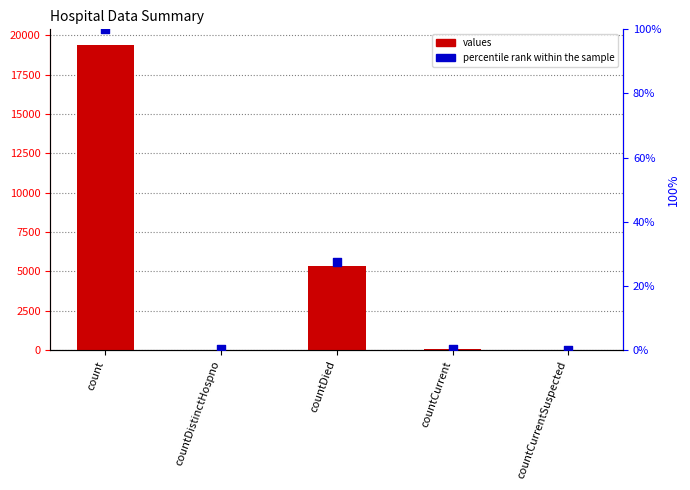

What is the total value across all series at countCurrent?

60.3